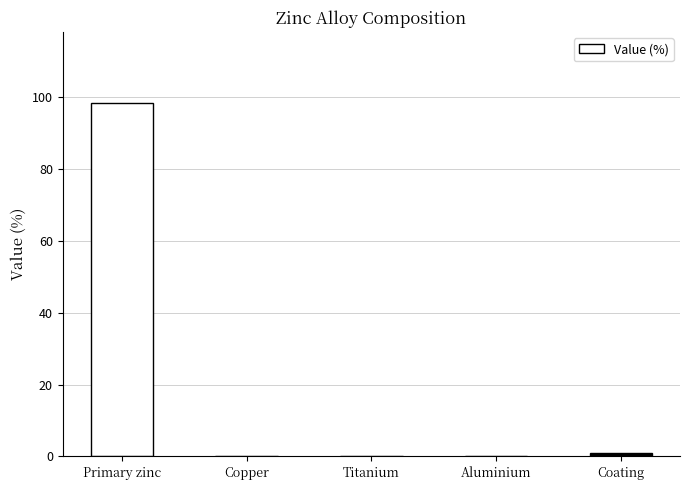

True or false: the data shows 0.0 at Aluminium.

True